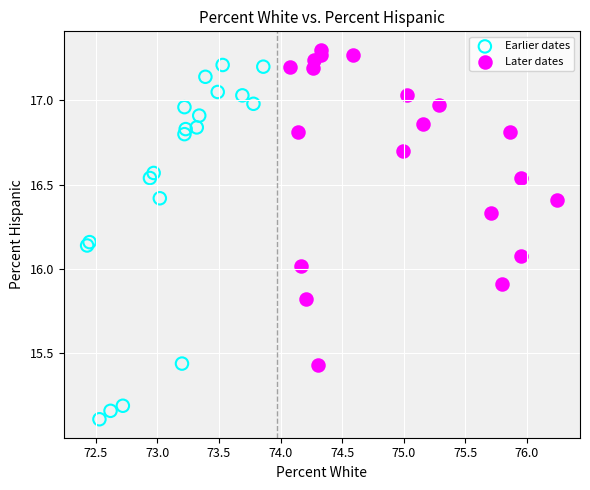

Which series has the largest Y range (max minus min)?

Earlier dates